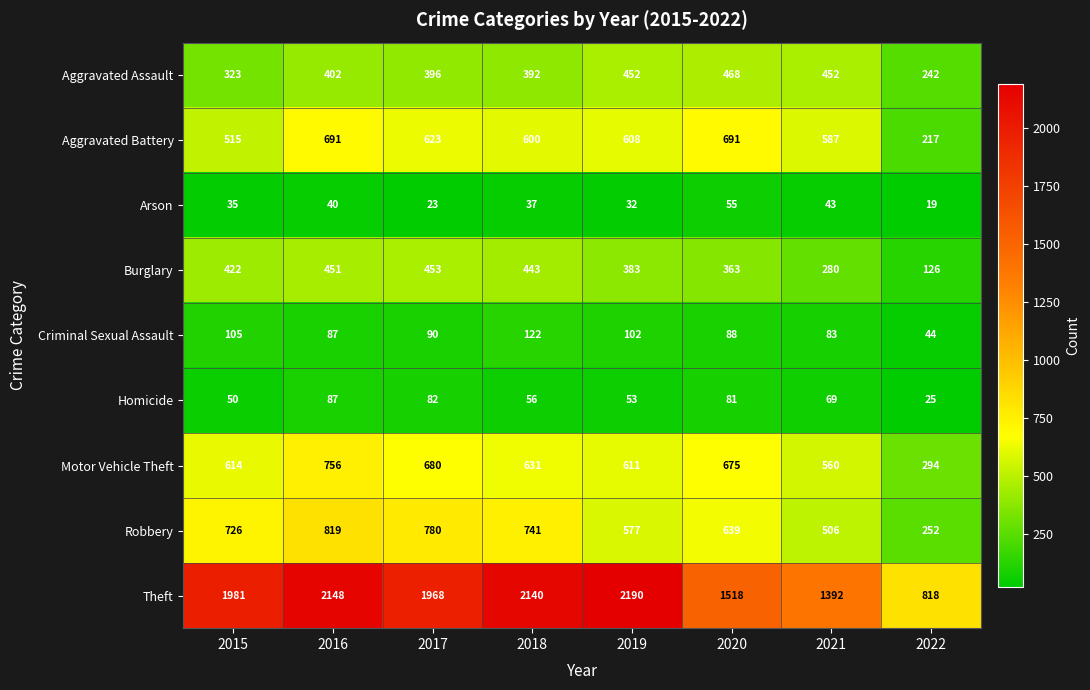

Rank the series by their maximum value, from lowest to highest.

Arson, Homicide, Criminal Sexual Assault, Burglary, Aggravated Assault, Aggravated Battery, Motor Vehicle Theft, Robbery, Theft